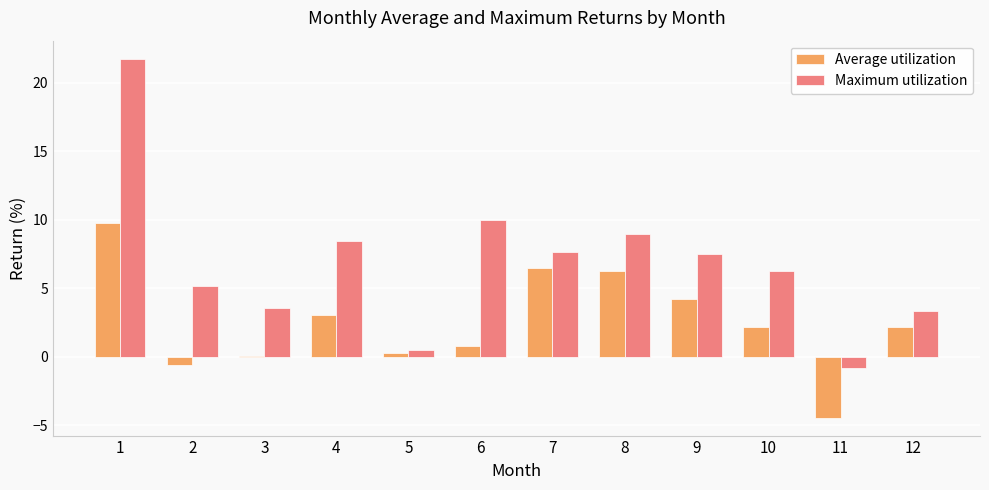

The value of Maximum utilization at 1 is 8.7. True or false?

False